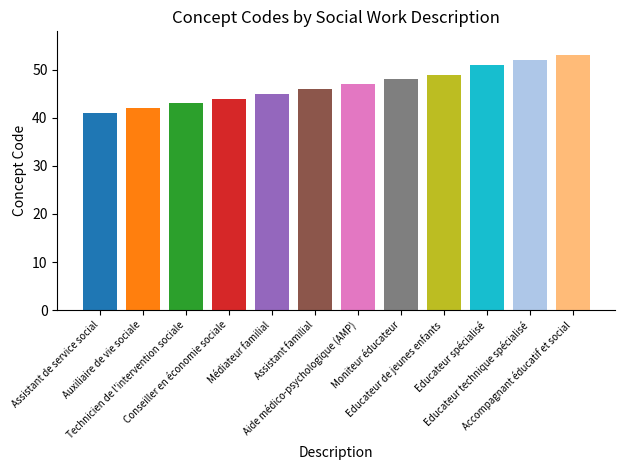

Reading right to left, list all the values displayed in this chart.

53	52	51	49	48	47	46	45	44	43	42	41